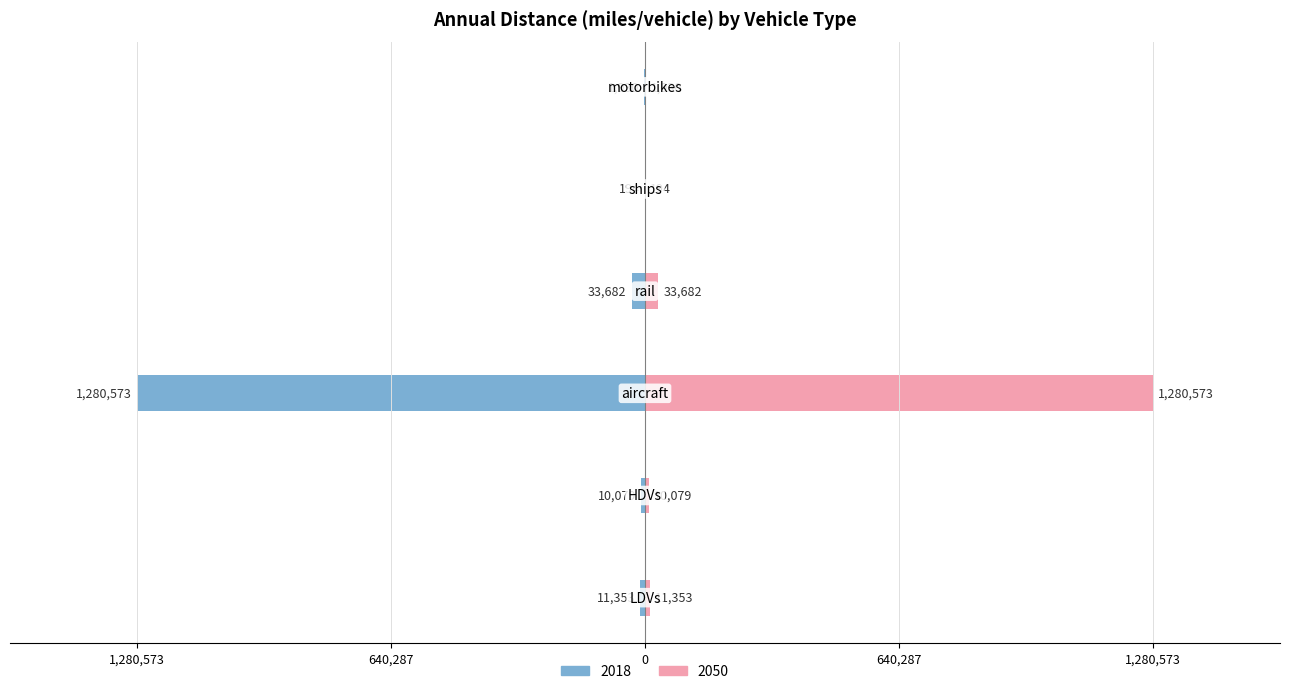

Rank the series by their average value, from highest to lowest.

2050, 2018